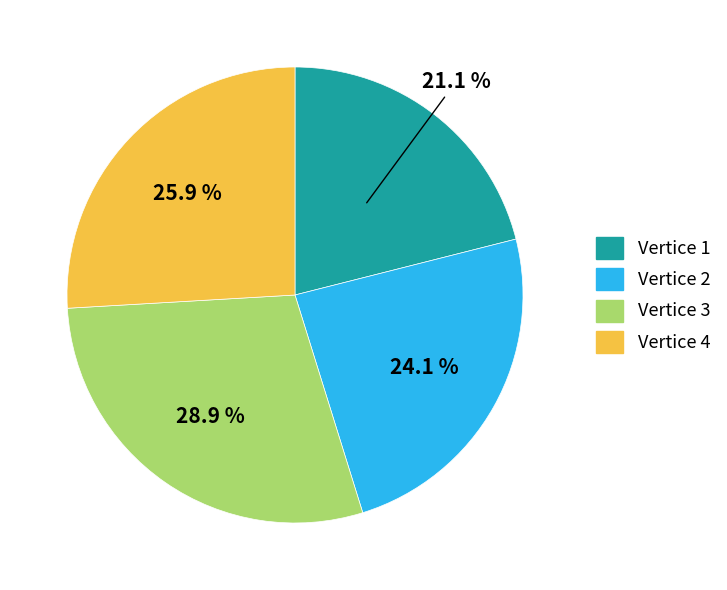

Does any single category account for the majority?

No